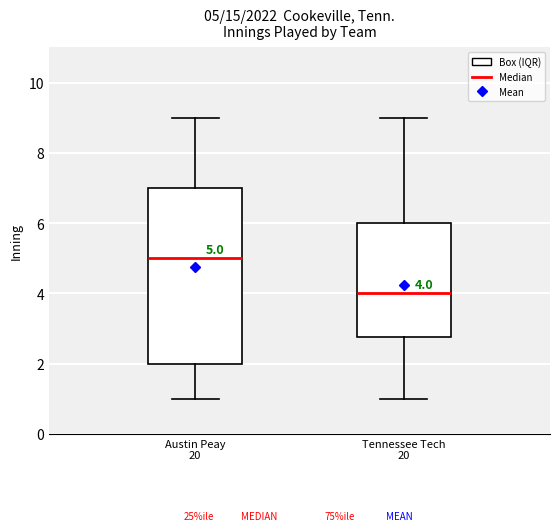

Which box is the tallest, from its lower edge to its upper edge?

Austin Peay 20